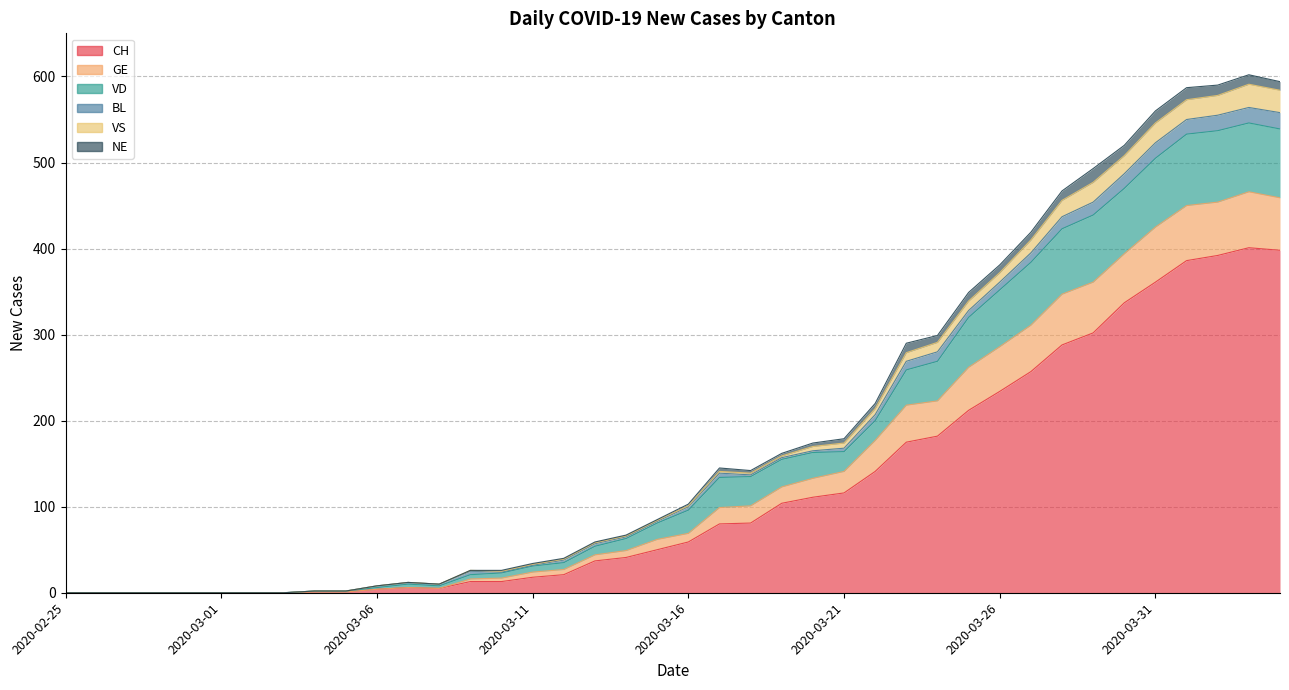

True or false: GE has a value of -351 at 2020-02-29.

False